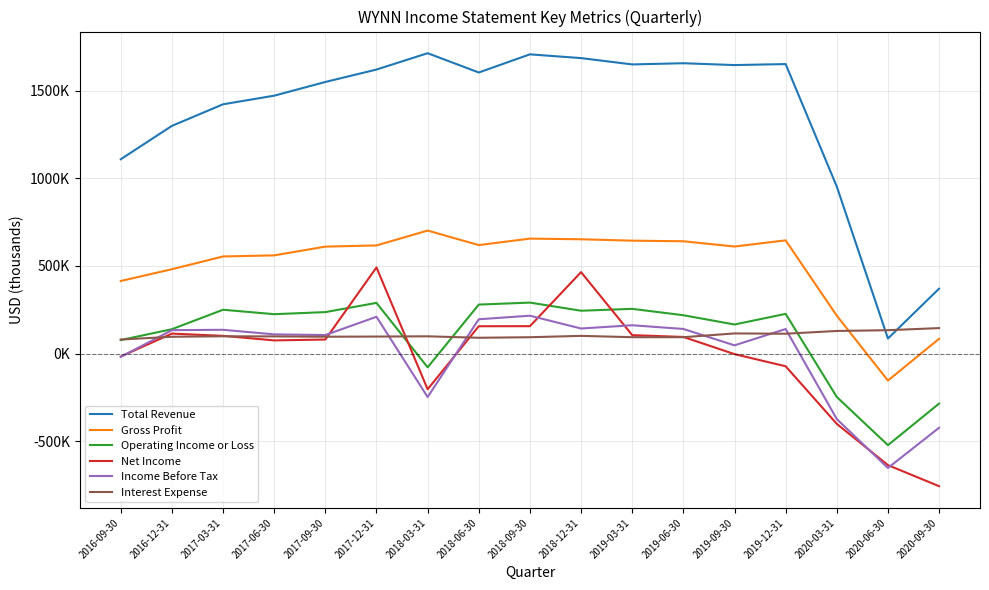

Reading left to right, extract all data points from this chart.

Total Revenue: 2016-09-30=1109800	2016-12-31=1300400	2017-03-31=1423800	2017-06-30=1472900	2017-09-30=1551300	2017-12-31=1622200	2018-03-31=1715600	2018-06-30=1605400	2018-09-30=1709100	2018-12-31=1687600	2019-03-31=1651500	2019-06-30=1658300	2019-09-30=1647800	2019-12-31=1653500	2020-03-31=953700	2020-06-30=85700	2020-09-30=370500
Gross Profit: 2016-09-30=414300	2016-12-31=481500	2017-03-31=554400	2017-06-30=560600	2017-09-30=610600	2017-12-31=617400	2018-03-31=702300	2018-06-30=619400	2018-09-30=656400	2018-12-31=652600	2019-03-31=644600	2019-06-30=641200	2019-09-30=611200	2019-12-31=646400	2020-03-31=216000	2020-06-30=-154600	2020-09-30=83800
Operating Income or Loss: 2016-09-30=76900	2016-12-31=138900	2017-03-31=250000	2017-06-30=224600	2017-09-30=236500	2017-12-31=289200	2018-03-31=-78900	2018-06-30=279500	2018-09-30=290800	2018-12-31=244300	2019-03-31=255100	2019-06-30=218700	2019-09-30=165700	2019-12-31=226400	2020-03-31=-248300	2020-06-30=-523600	2020-09-30=-286100
Net Income: 2016-09-30=-17400	2016-12-31=113800	2017-03-31=100800	2017-06-30=74900	2017-09-30=79800	2017-12-31=491700	2018-03-31=-204300	2018-06-30=155800	2018-09-30=156100	2018-12-31=464900	2019-03-31=104900	2019-06-30=94600	2019-09-30=-3500	2019-12-31=-72900	2020-03-31=-402000	2020-06-30=-637600	2020-09-30=-758100
Income Before Tax: 2016-09-30=-19200	2016-12-31=133500	2017-03-31=135400	2017-06-30=109400	2017-09-30=105500	2017-12-31=209900	2018-03-31=-248500	2018-06-30=195600	2018-09-30=215900	2018-12-31=142800	2019-03-31=161400	2019-06-30=140200	2019-09-30=46600	2019-12-31=139900	2020-03-31=-374500	2020-06-30=-653900	2020-09-30=-424200
Interest Expense: 2016-09-30=79700	2016-12-31=95700	2017-03-31=98300	2017-06-30=97700	2017-09-30=95900	2017-12-31=96800	2018-03-31=98200	2018-06-30=89900	2018-09-30=93000	2018-12-31=100700	2019-03-31=93200	2019-06-30=93100	2019-09-30=114700	2019-12-31=113000	2020-03-31=128800	2020-06-30=133200	2020-09-30=145100